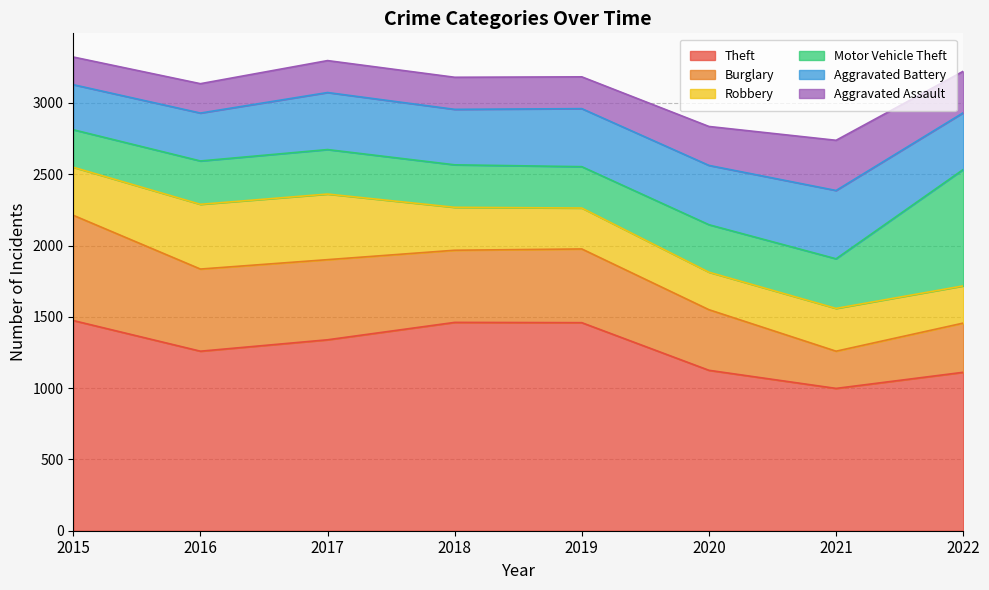

Which series has the widest spread of values?

Motor Vehicle Theft